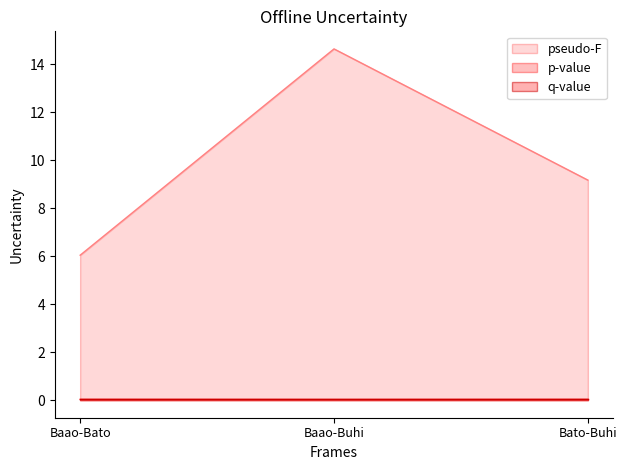

What is the sum of all pseudo-F values?

29.8